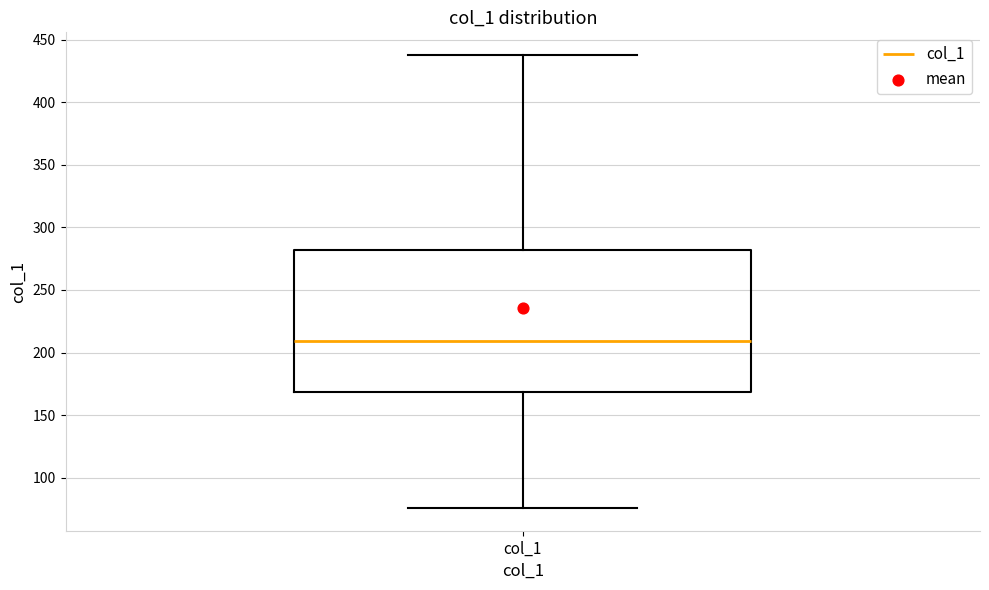

Where does the upper whisker of the box for col_1 end on the y-axis? The values are not printed on the chart, so give them approximately, as read against the axis.

440